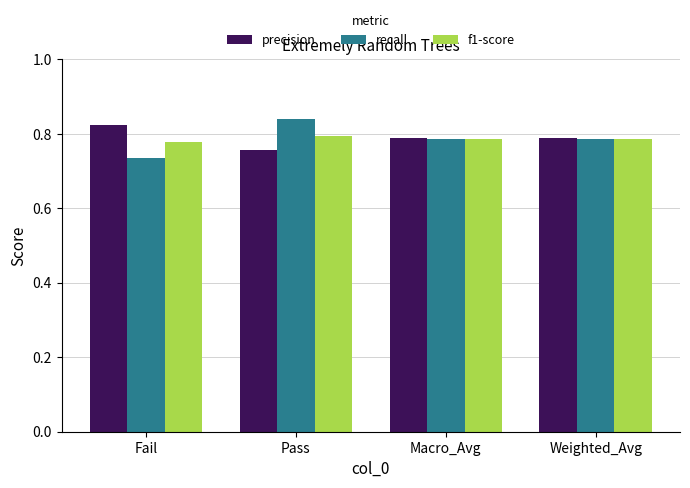

Count the precision values in the range 0 to 1.

4